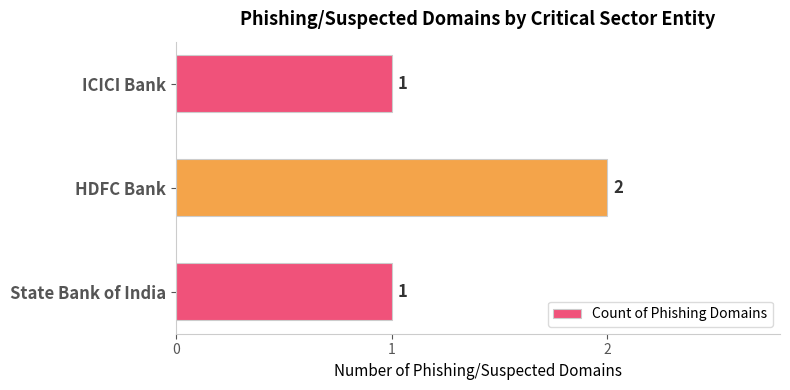

What is the greatest value displayed?

2